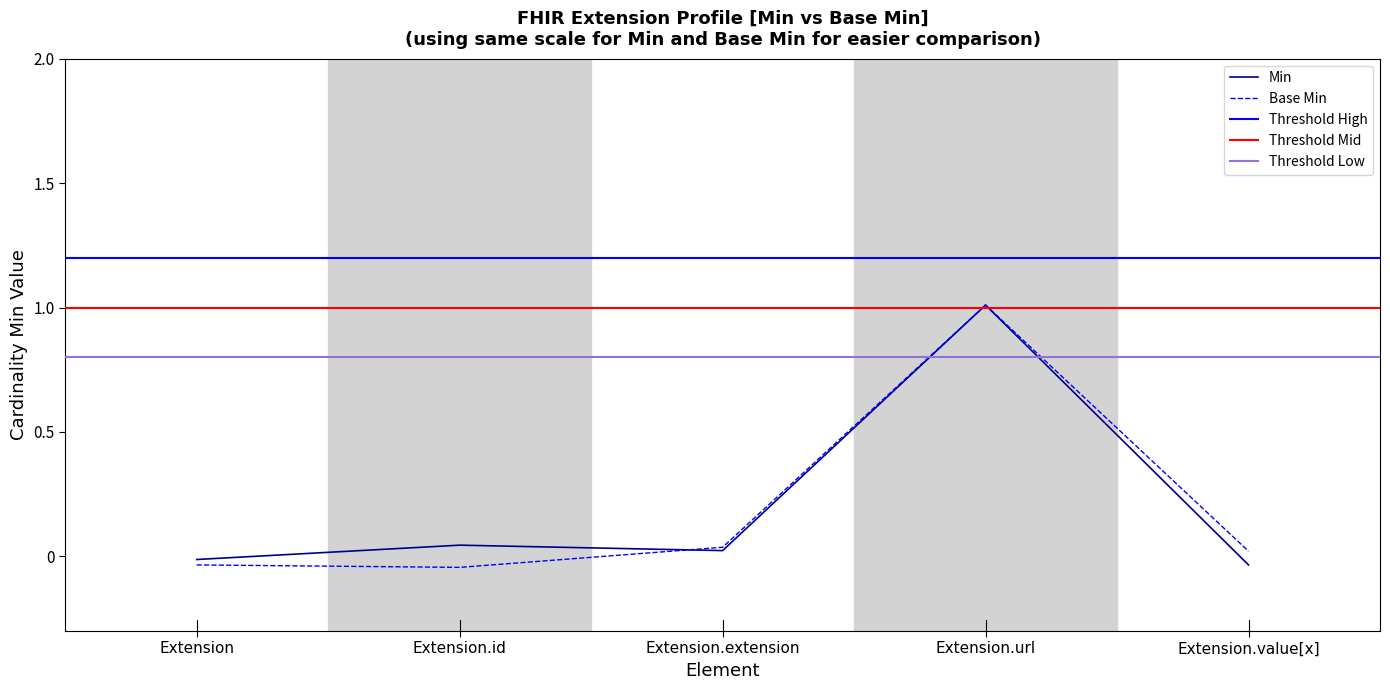

Which category has the highest value in the Min series?

Extension.url